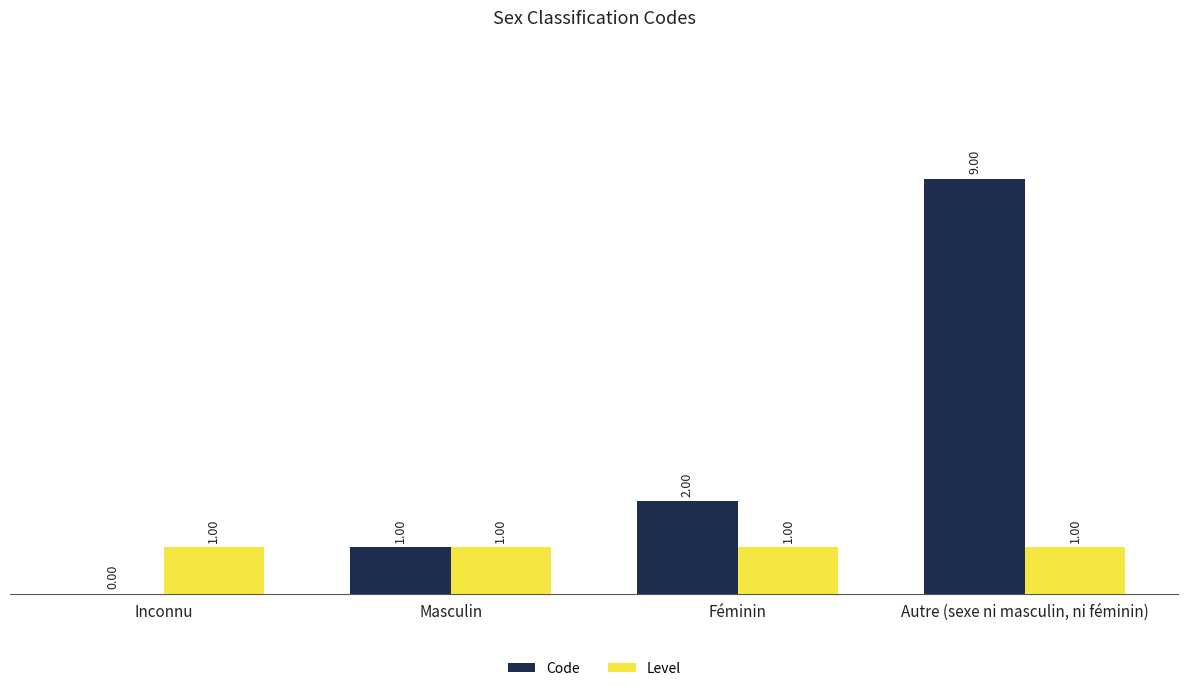

Reading left to right, transcribe all the data shown in this chart.

Code: Inconnu=0	Masculin=1	Féminin=2	Autre (sexe ni masculin, ni féminin)=9
Level: Inconnu=1	Masculin=1	Féminin=1	Autre (sexe ni masculin, ni féminin)=1